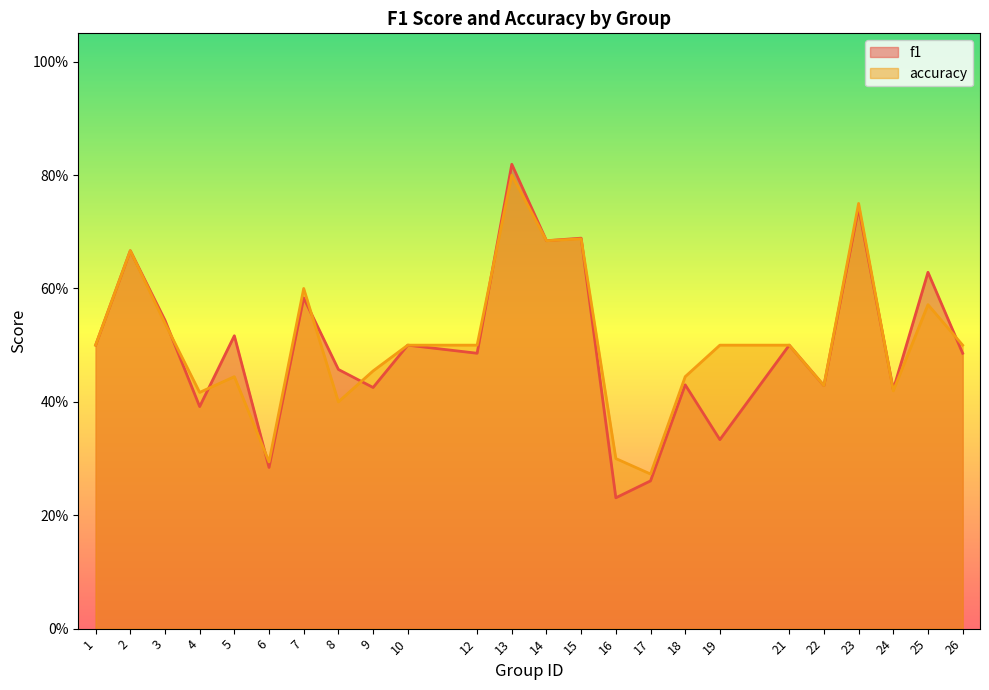

What is the value of the f1 point at the 6th from the left?

0.3